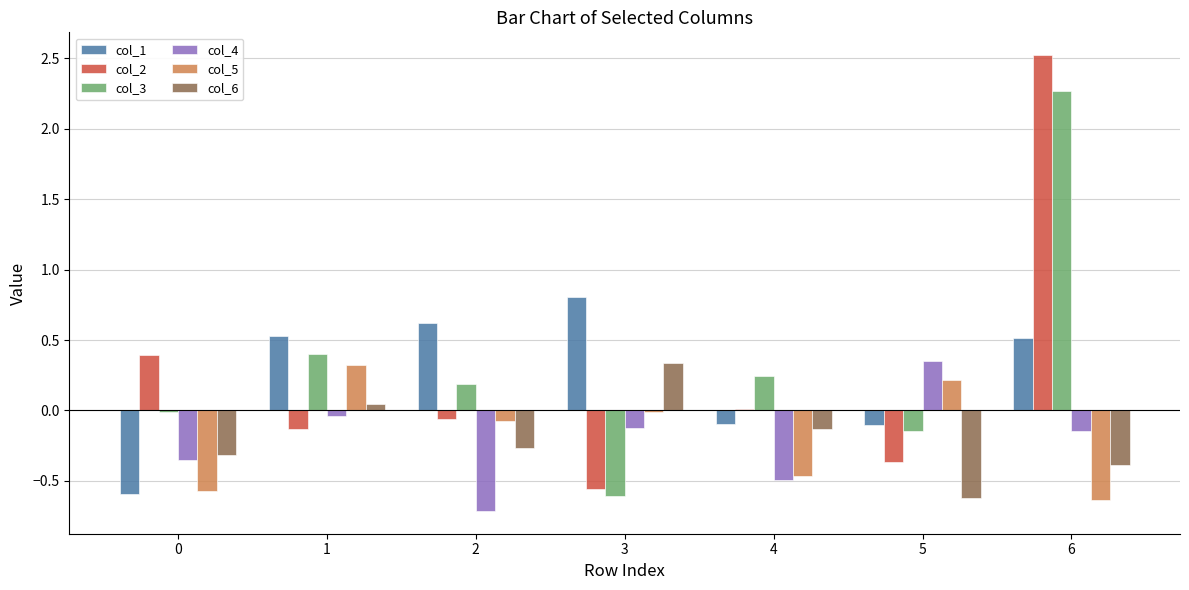

What is the maximum value for col_2?

2.5